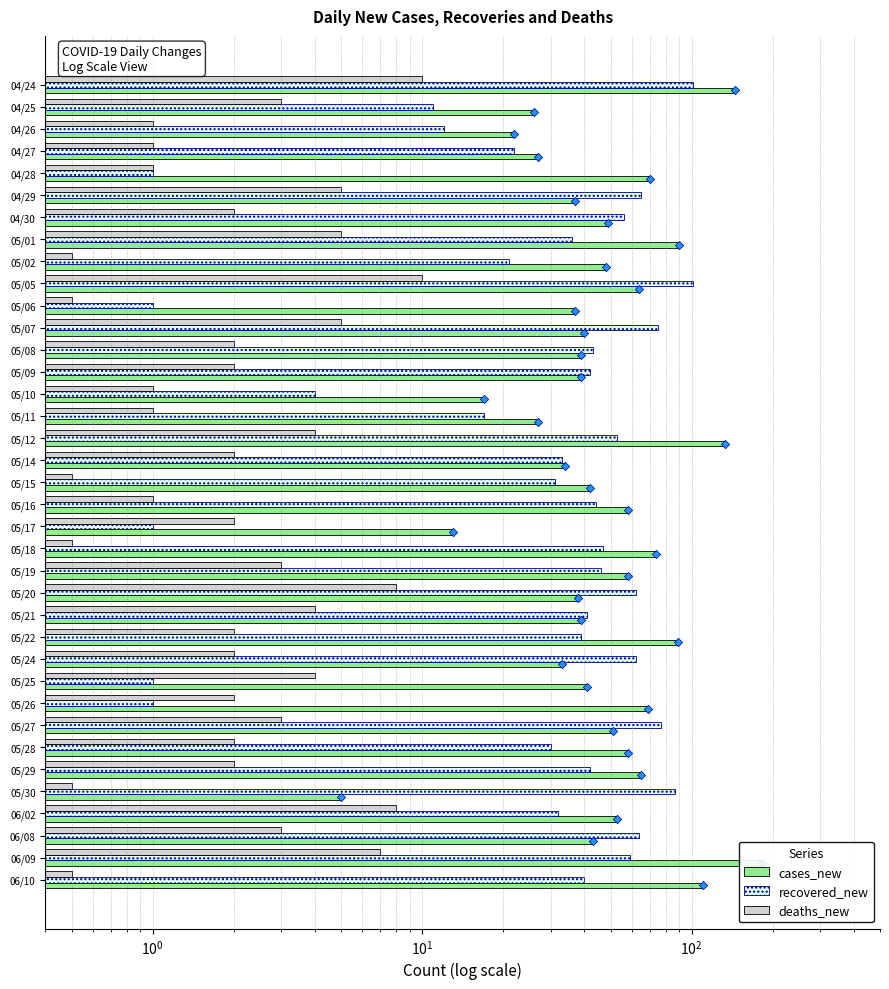

Which series has the largest Y range (max minus min)?

cases_new